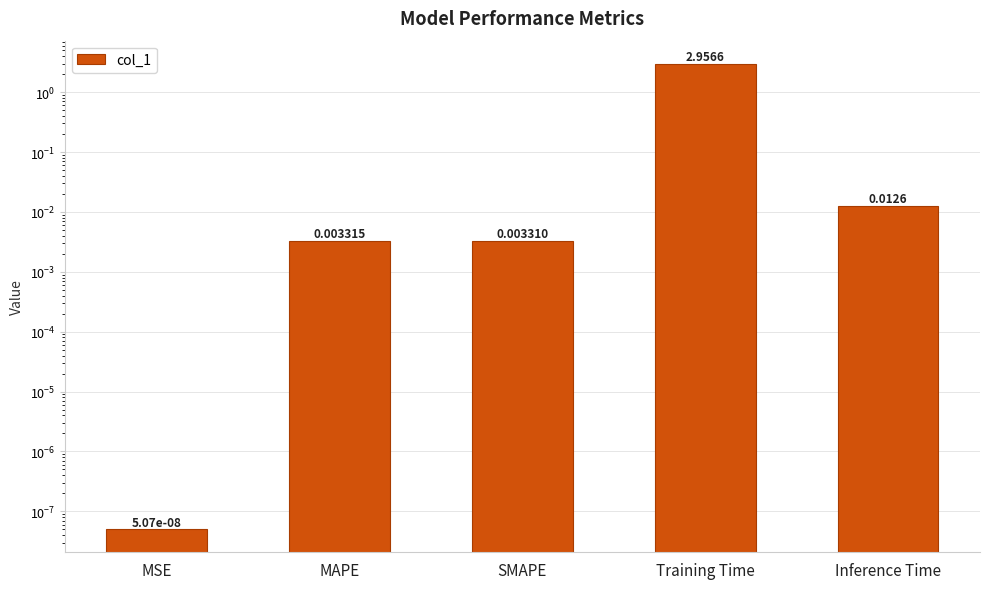

Which category has the lowest value across all series?

MSE